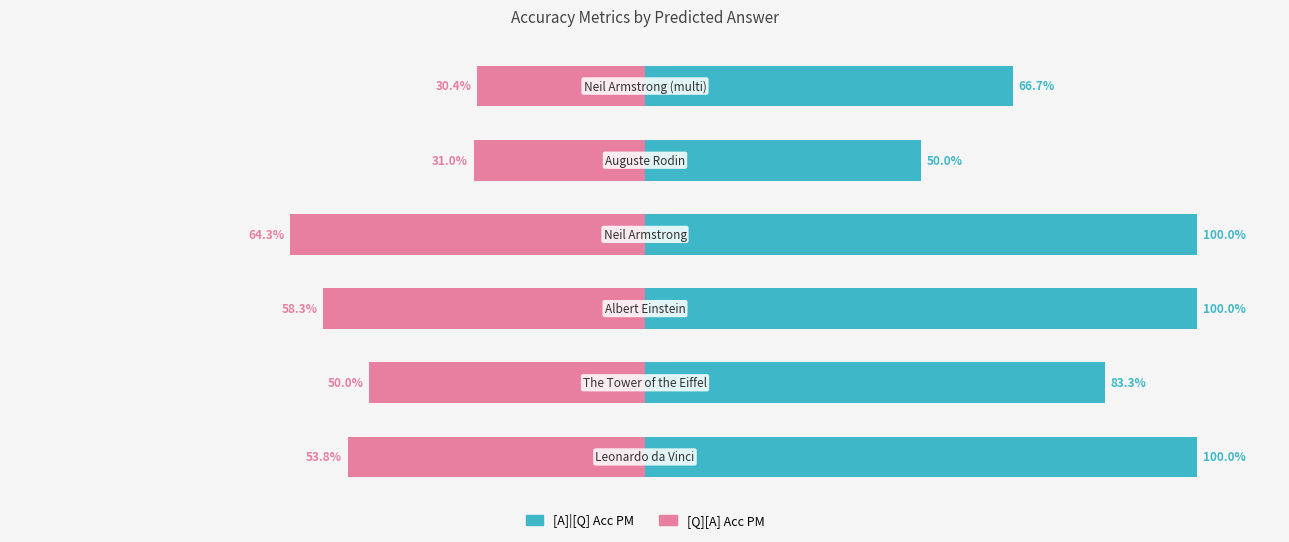

Does the chart contain stacked bars?

No